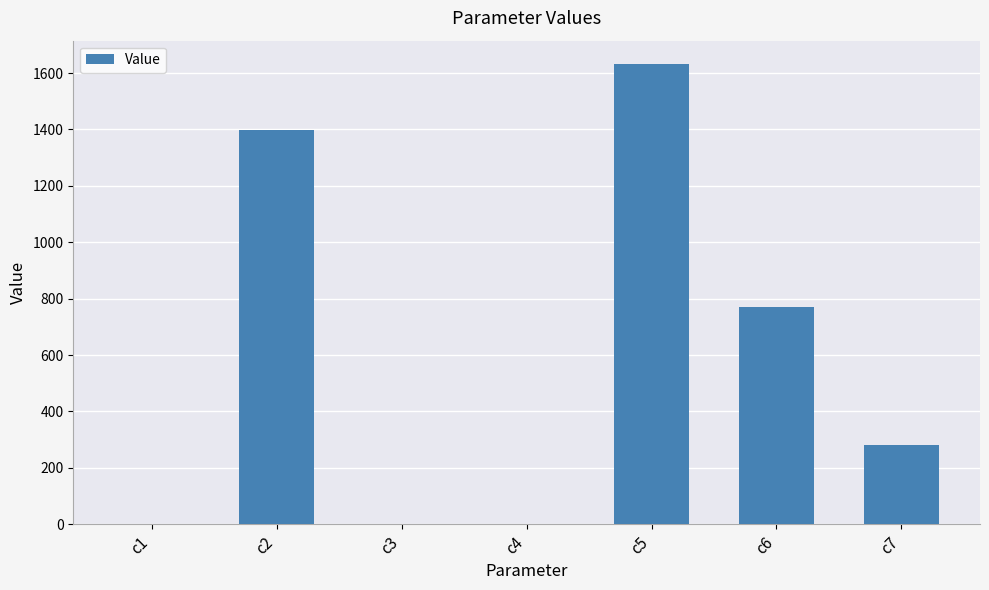

What is the greatest value displayed?

1633.0